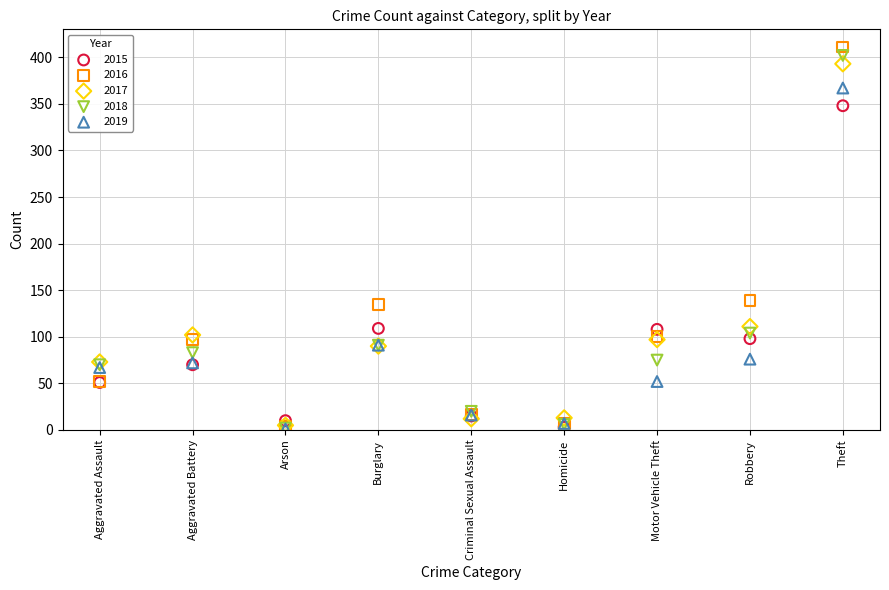

Which series contains the highest Y value?

2016